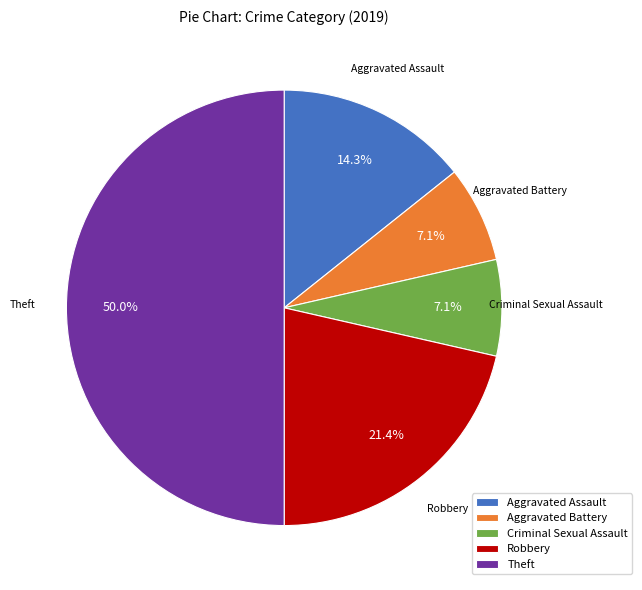

Is the sum of Robbery and Theft greater than half?

Yes